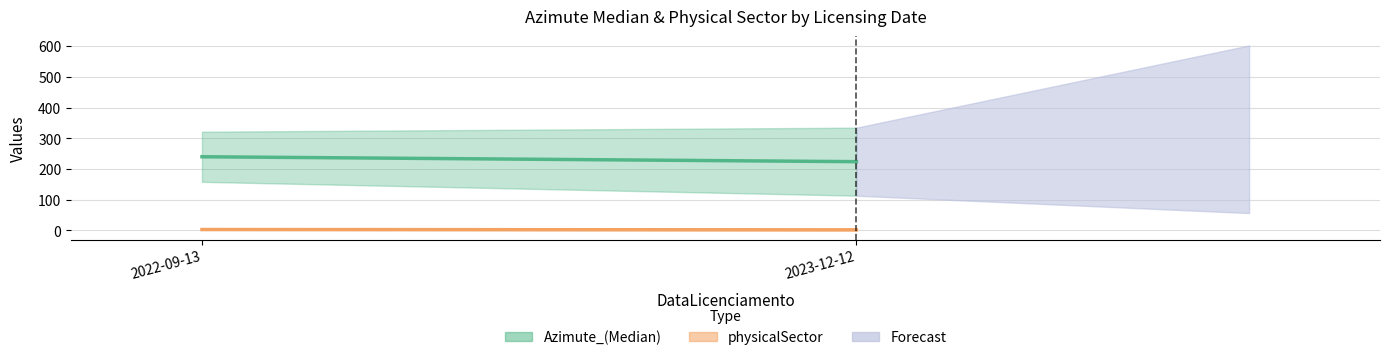

True or false: Azimute_(Median) and physicalSector intersect in this chart.

False